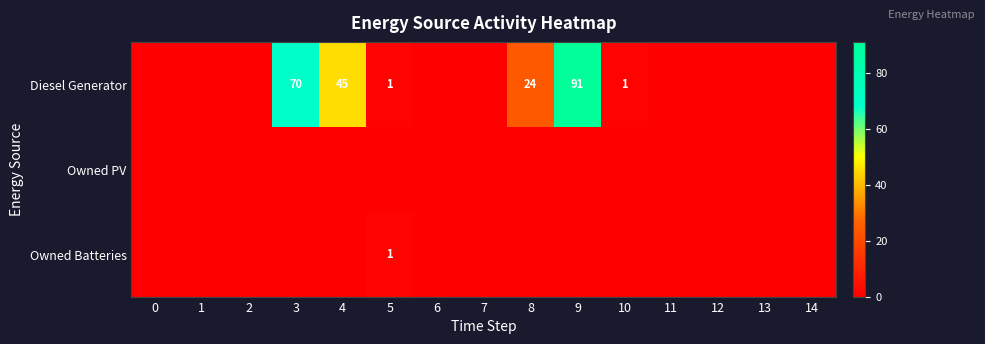

Is it true that Diesel Generator equals 91 at 9?

True